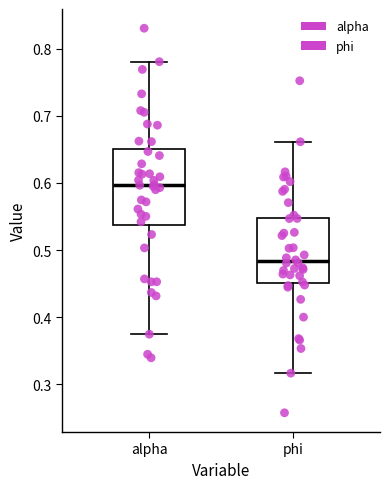

Which box has the highest median line?

alpha